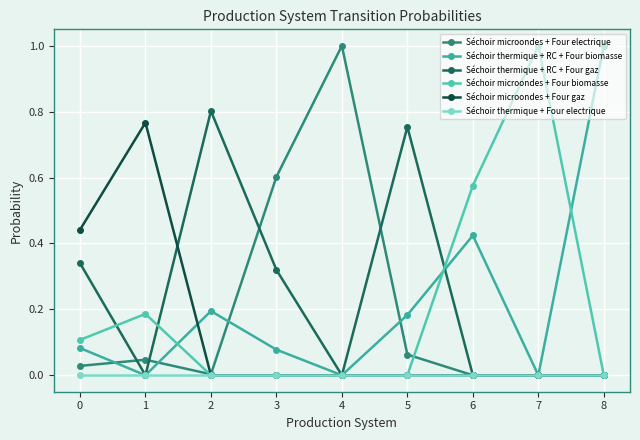

True or false: Séchoir thermique + Four electrique has more than 1 interior local peaks.

False